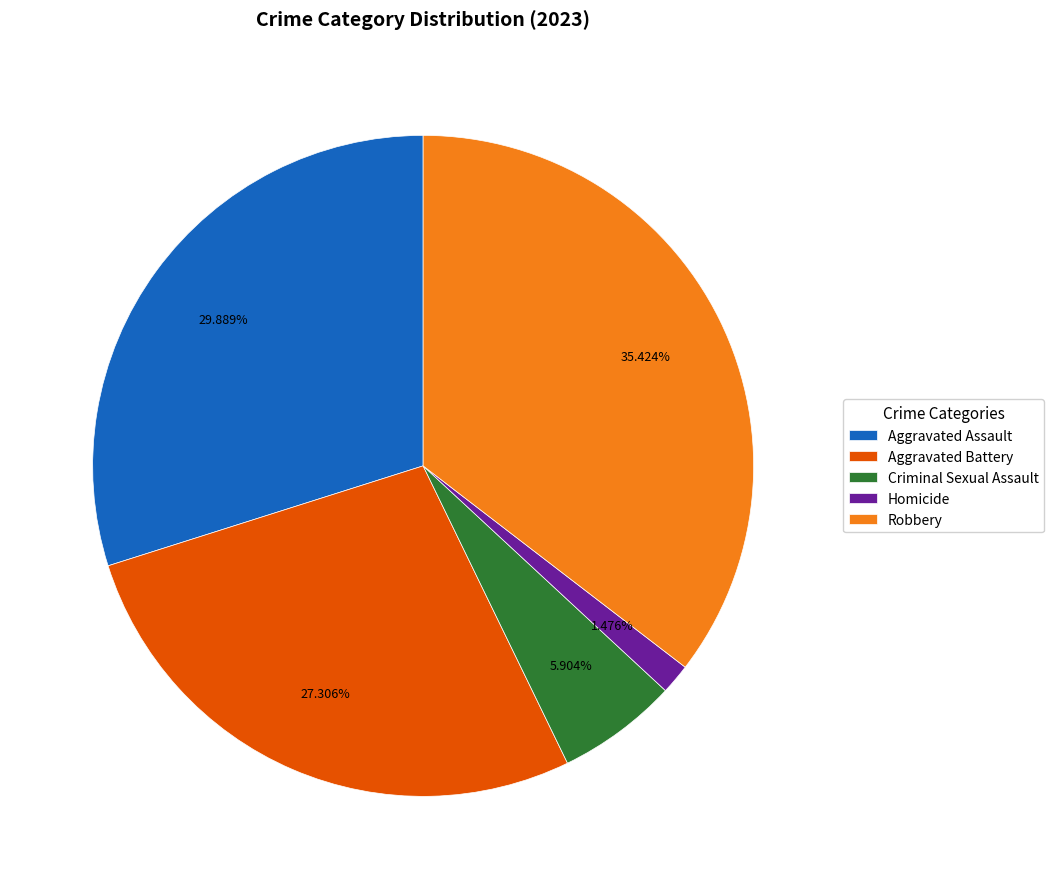

What percentage is the Aggravated Assault slice, to the nearest percent?

30%